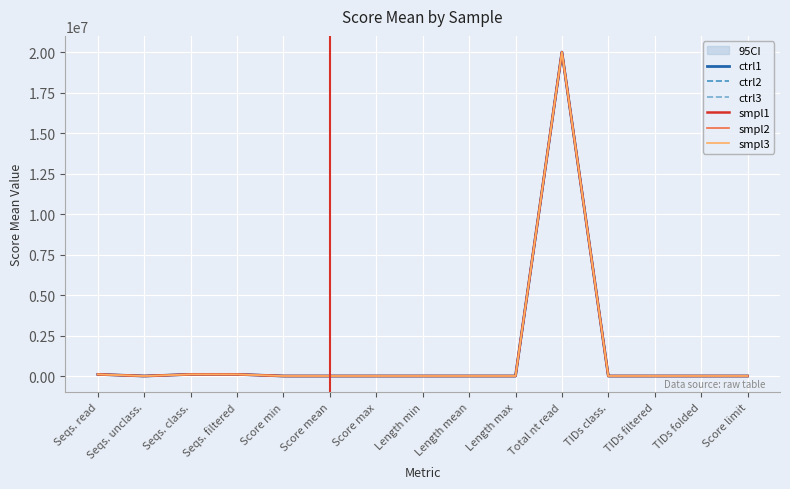

List the series in order of their peak value, lowest first.

ctrl1, ctrl2, ctrl3, smpl1, smpl2, smpl3